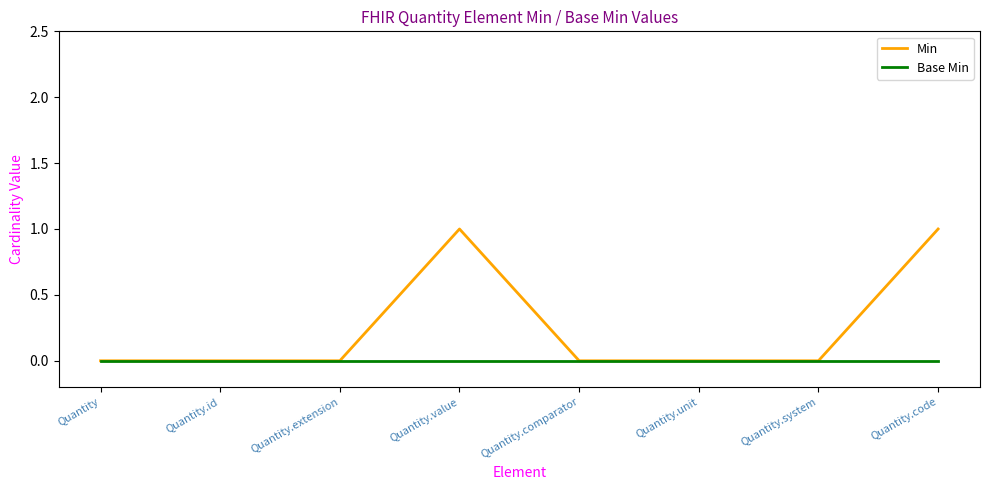

Rank the series by their average value, from lowest to highest.

Base Min, Min